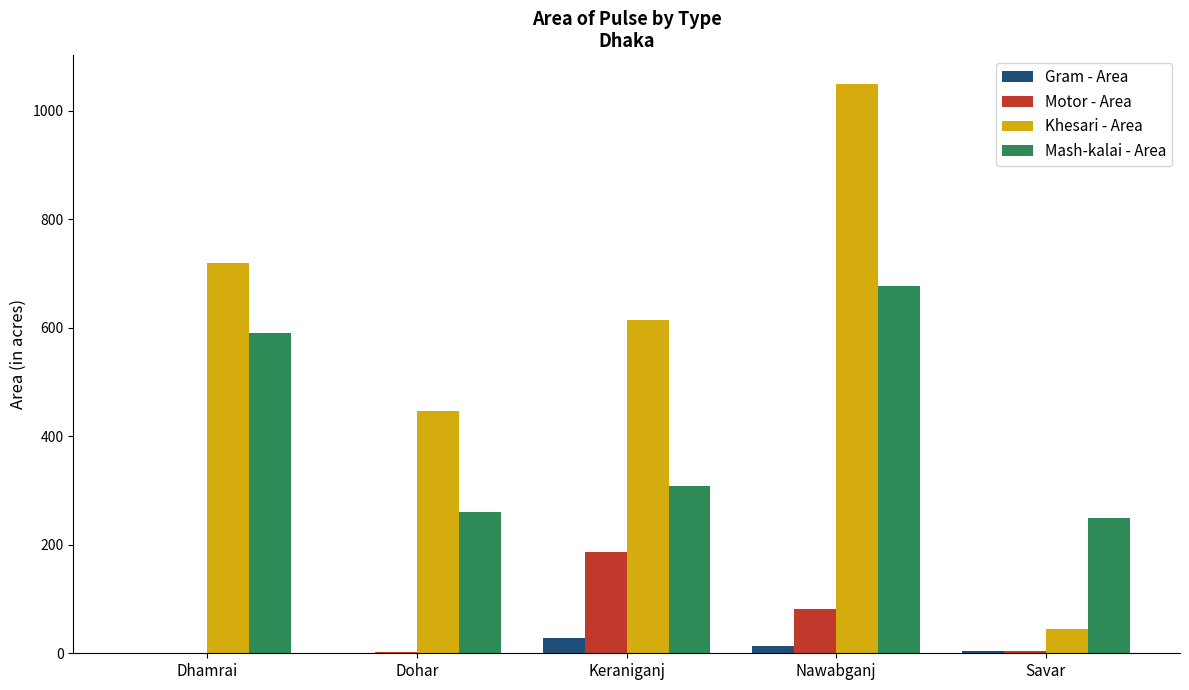

At which label does Khesari - Area first exceed 614?

Dhamrai